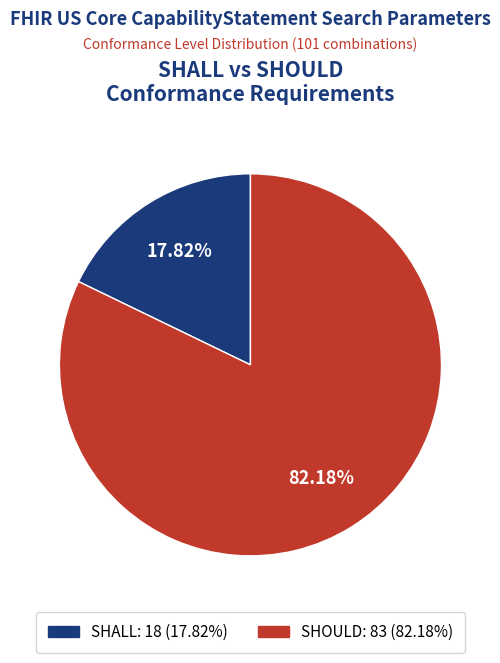

To the nearest percent, what portion does SHOULD represent?

82%